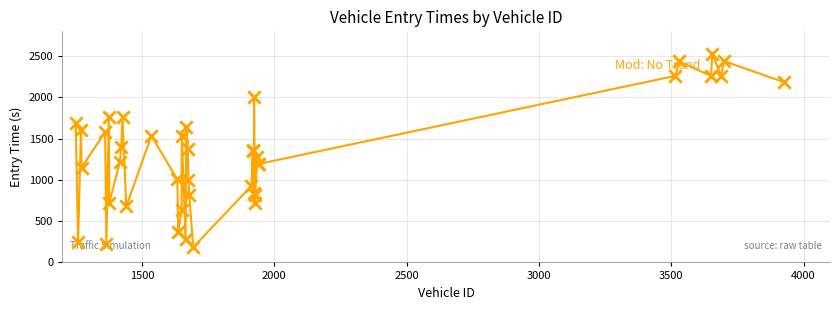

What is the smallest value displayed?

183.7